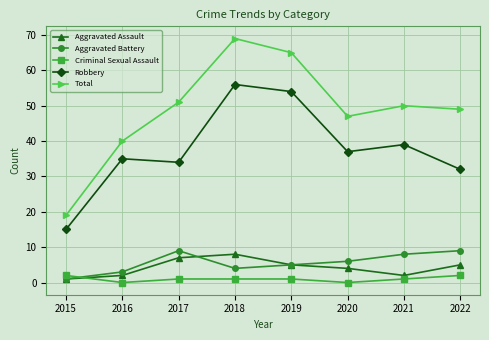

What is the value of the Aggravated Assault point at the 4th from the left?

8